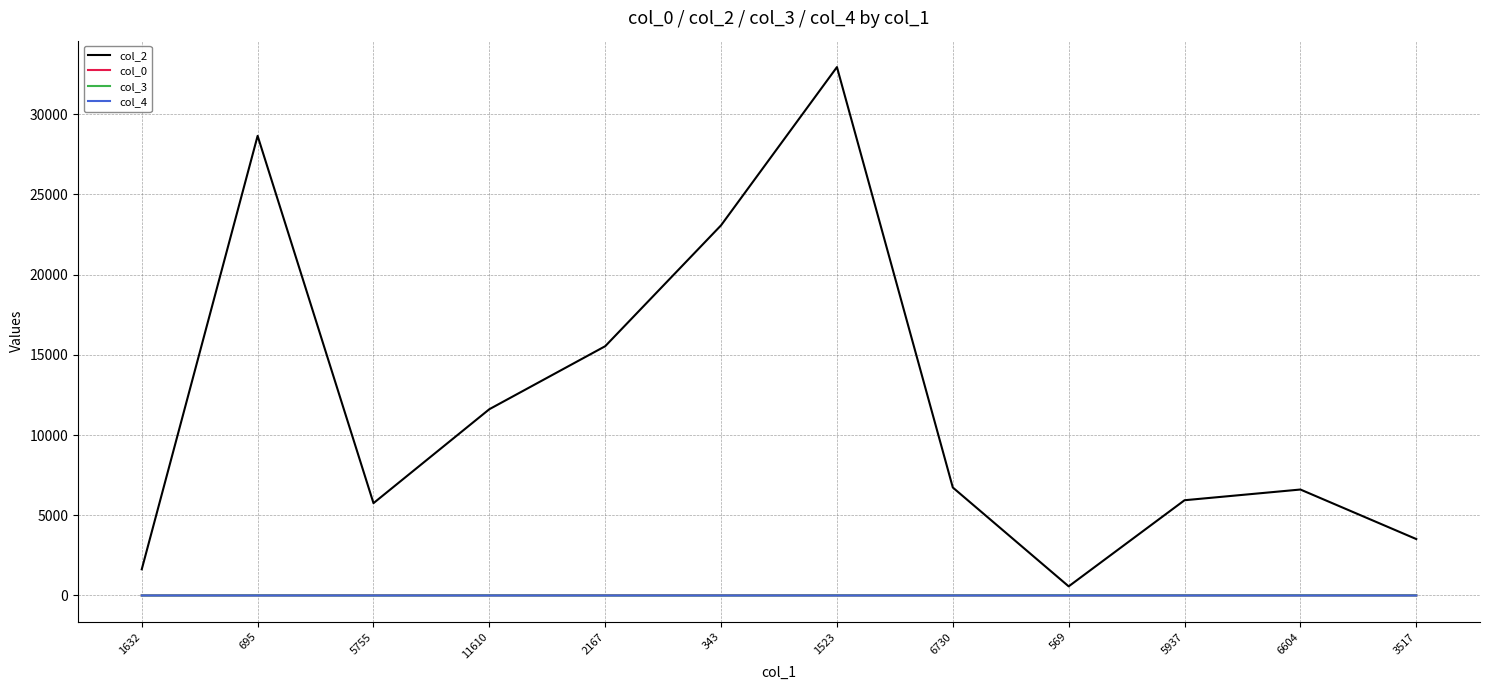

What is the approximate value of col_2 at 6730?

6730.0